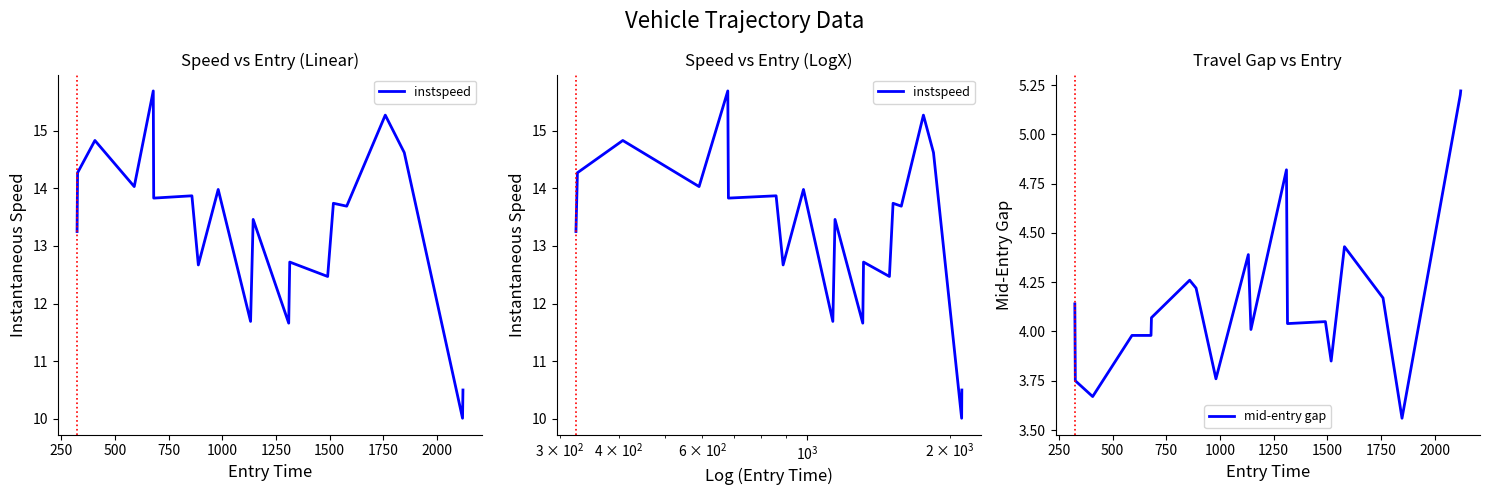

What is the label of the 2nd point from the left?

250